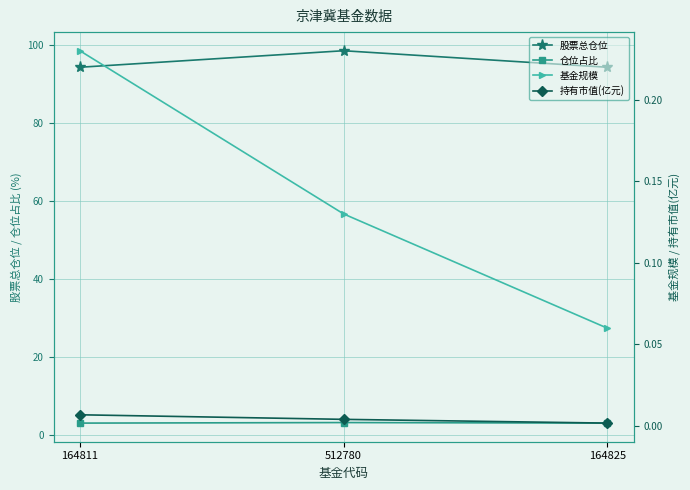

Is the value of 持有市值(亿元) at 512780 greater than the value of 股票总仓位 at 164811?

No